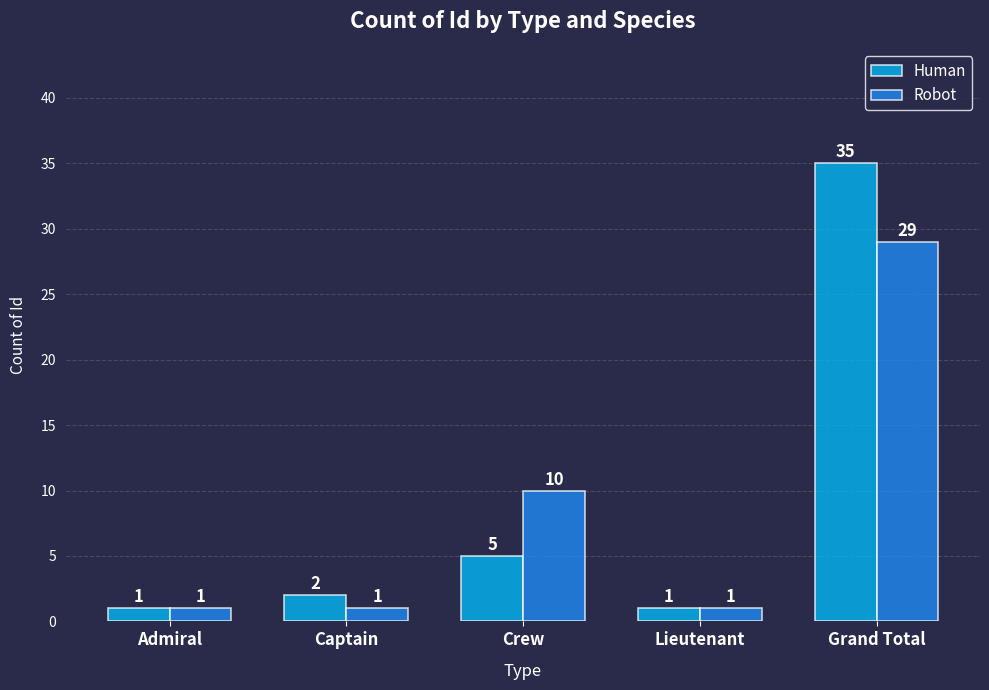

How many data points in Human are less than 2?

2